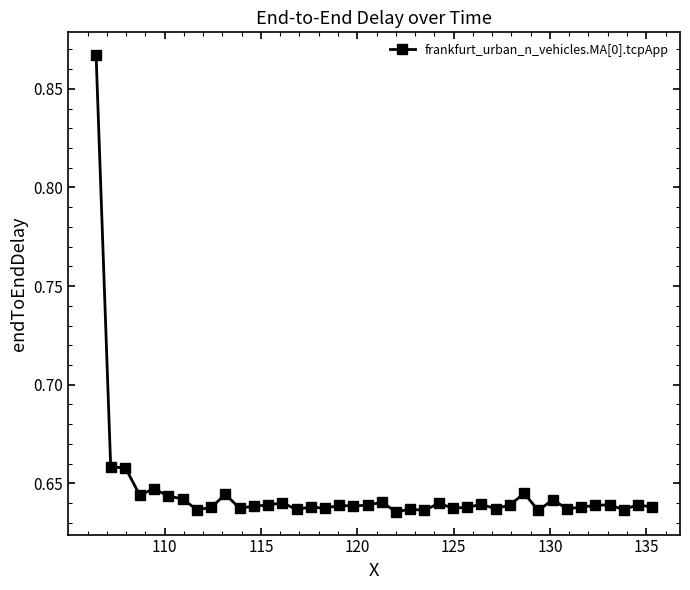

How many values are between 0 and 1?

40